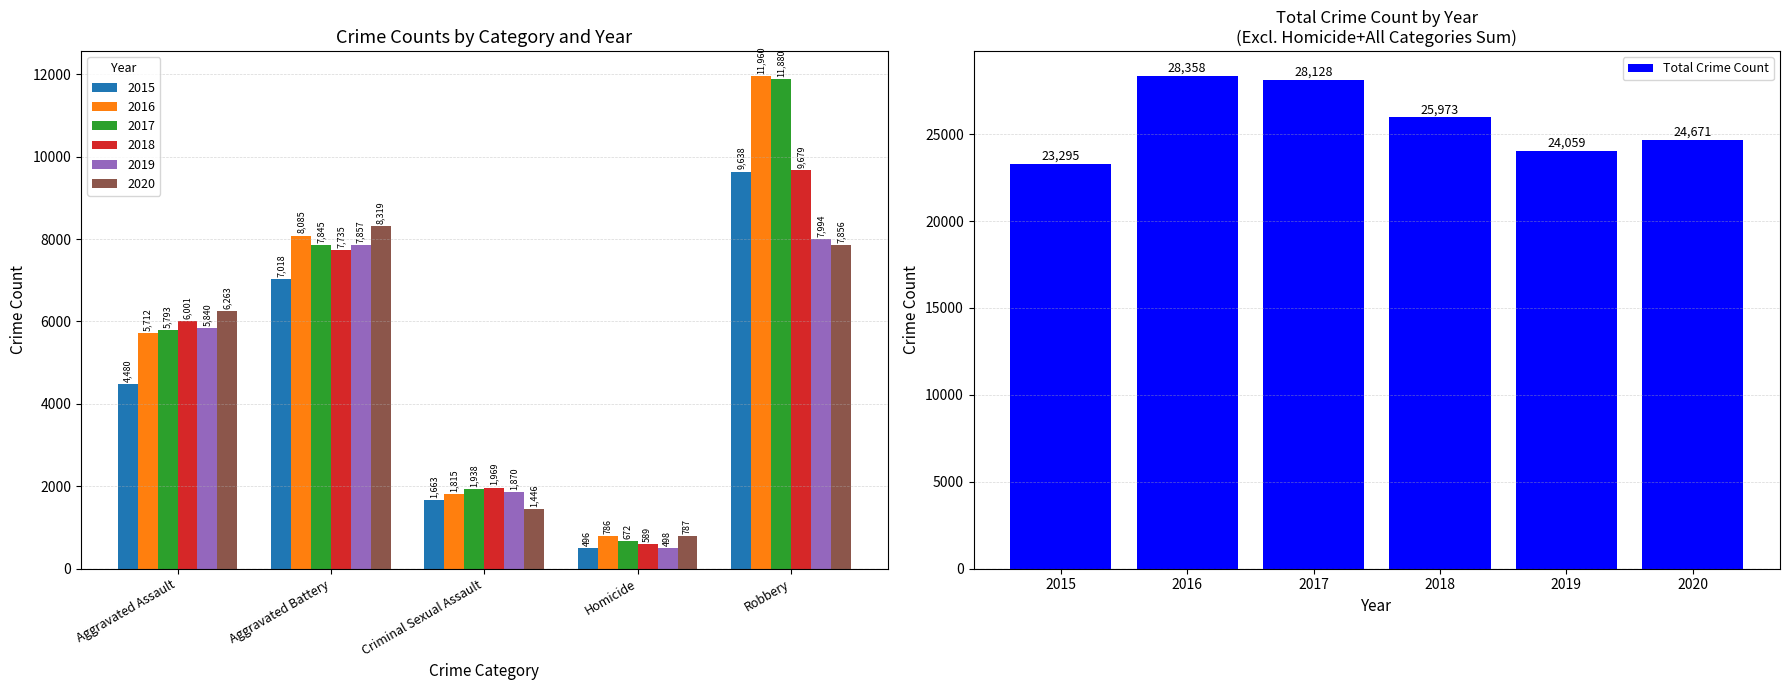

What is the difference between the maximum and second lowest values in the Total Crime Count series?

4299